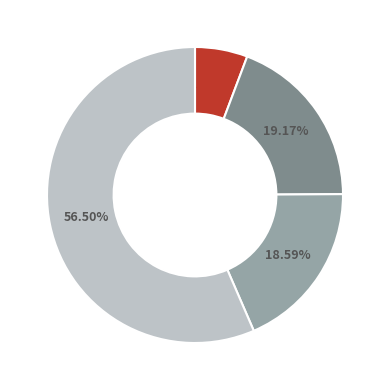

Is there a majority slice in this chart?

Yes